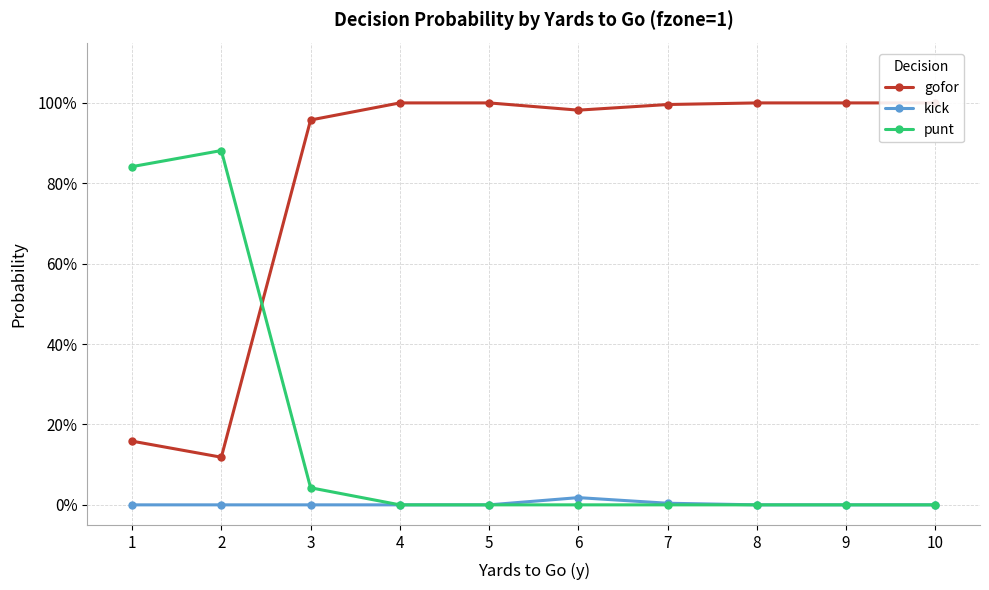

Where is gofor nearest to the value 0?

2